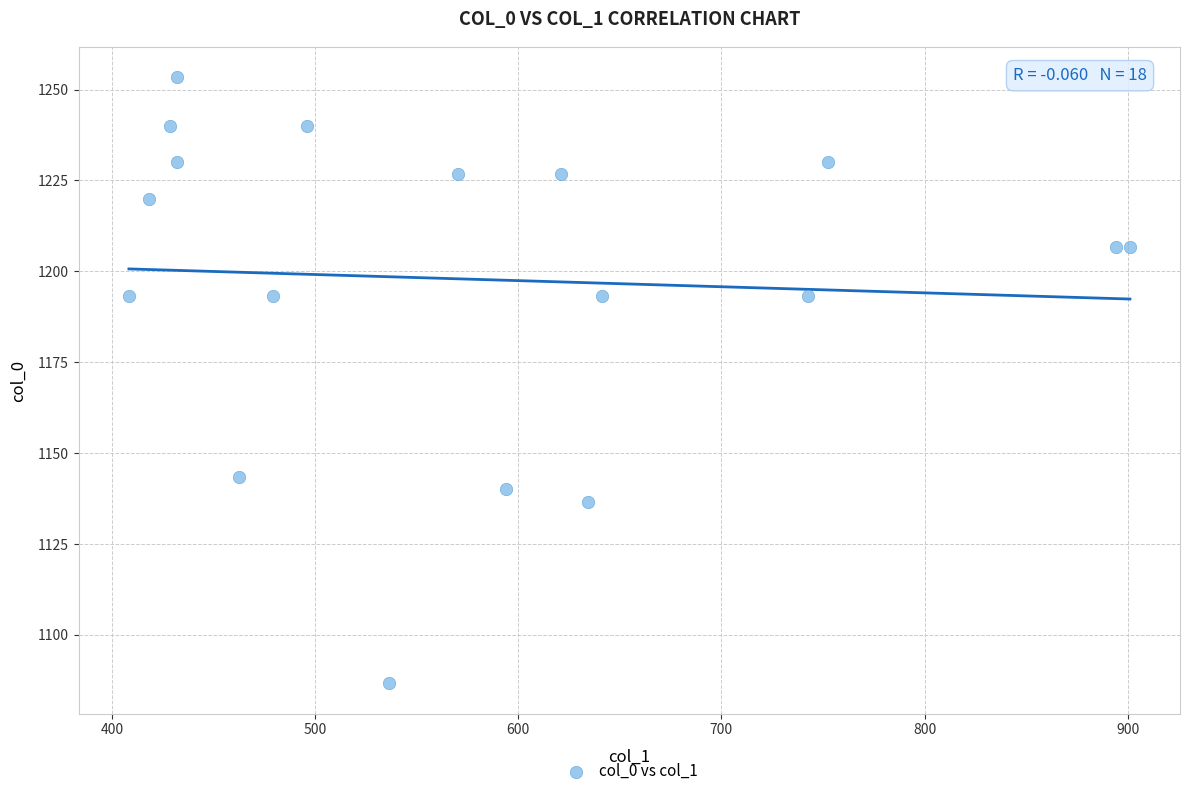

What is the range of X values (max minus min)?

492.8